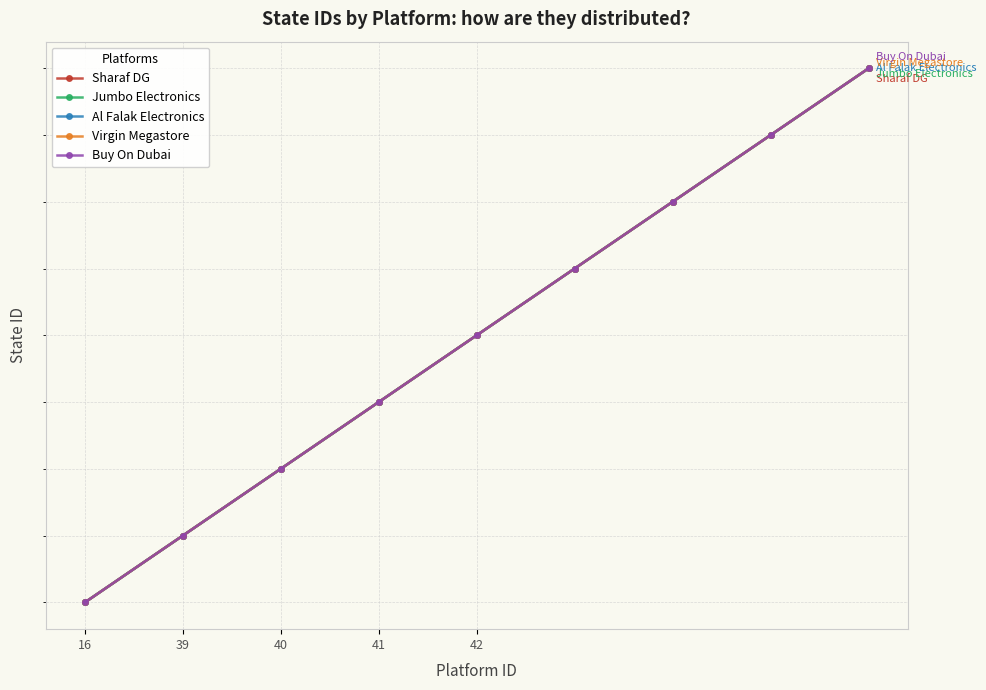

What is the difference between the maximum and minimum values in the Jumbo Electronics series?

8